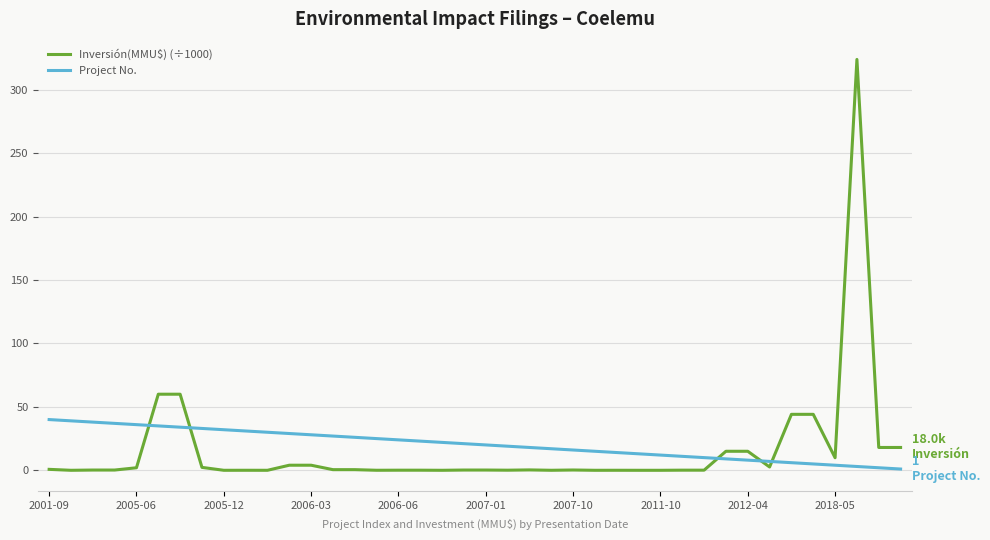

Which series has the widest spread of values?

Inversión(MMU$) (÷1000)